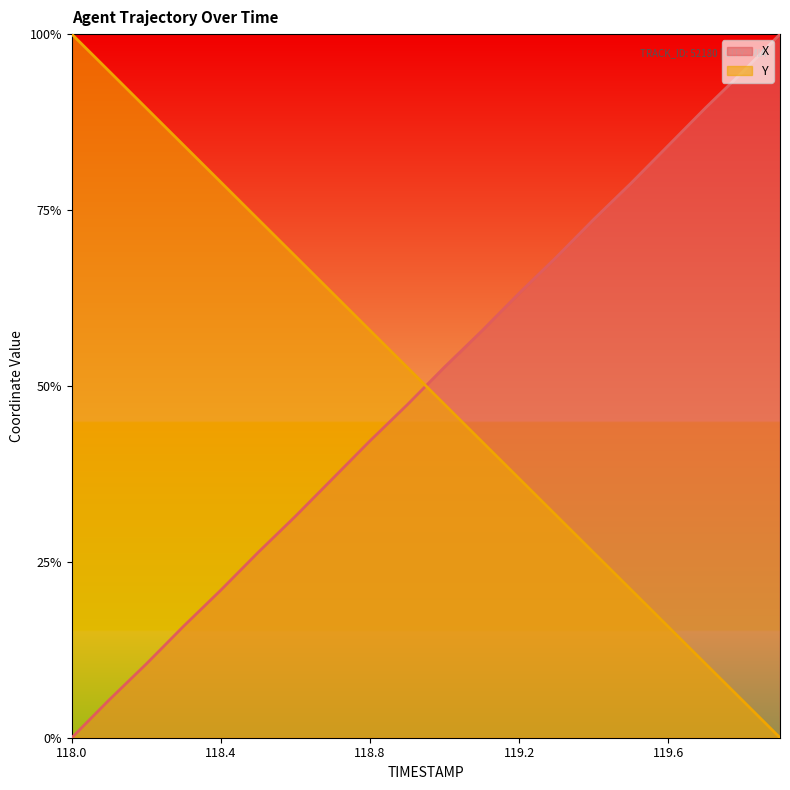

Is it true that Y equals 1.2 at 118.1?

False